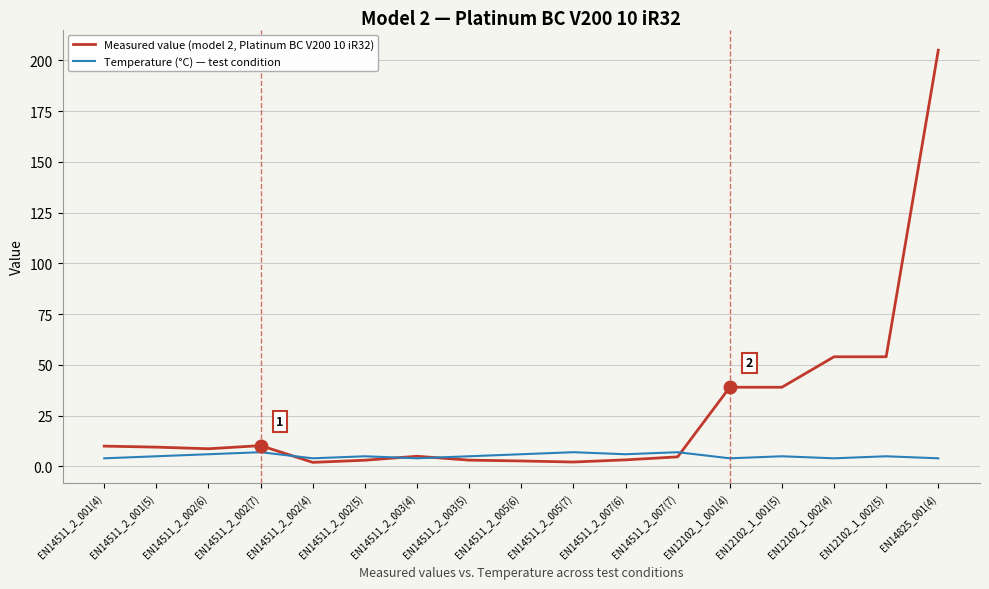

How many distinct data groups are displayed?

2